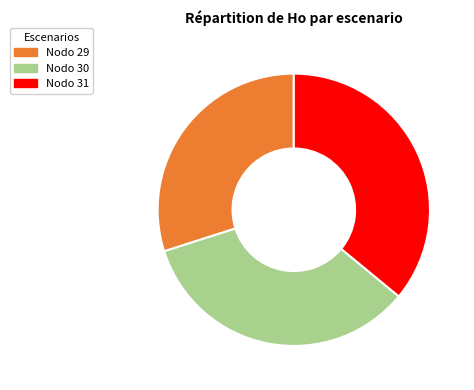

To the nearest percent, what is the difference between the largest and smallest slice percentages?

6%